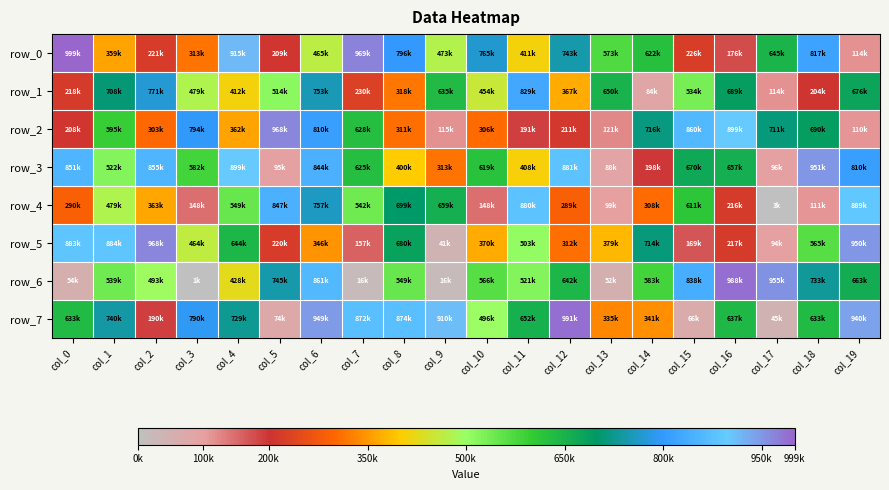

What is the minimum value shown in the chart?

1061